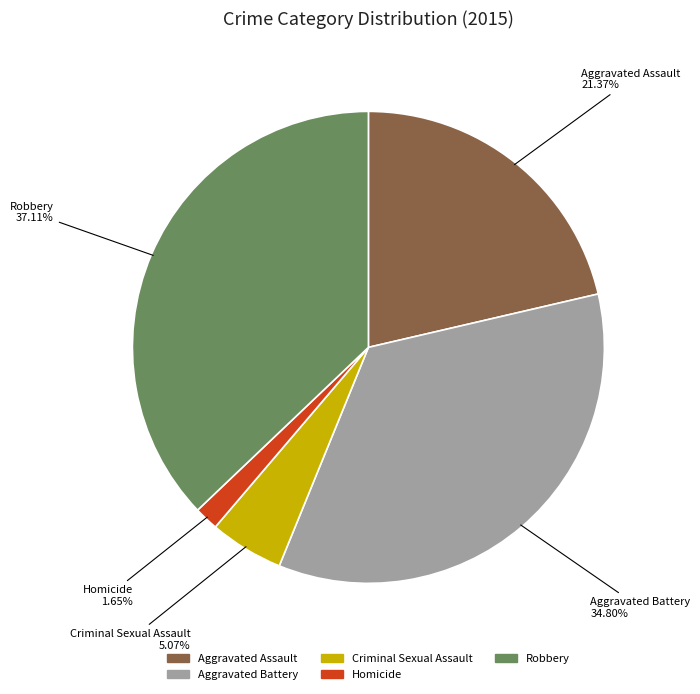

Which category has the smallest portion of the pie?

Homicide